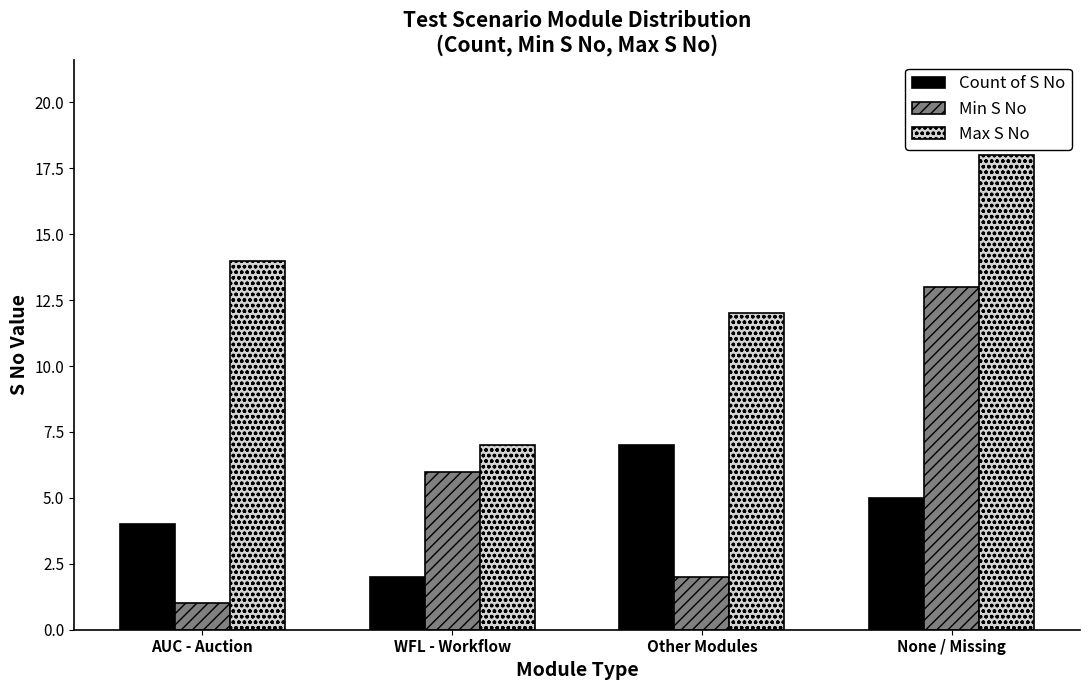

How many series are shown in this chart?

3